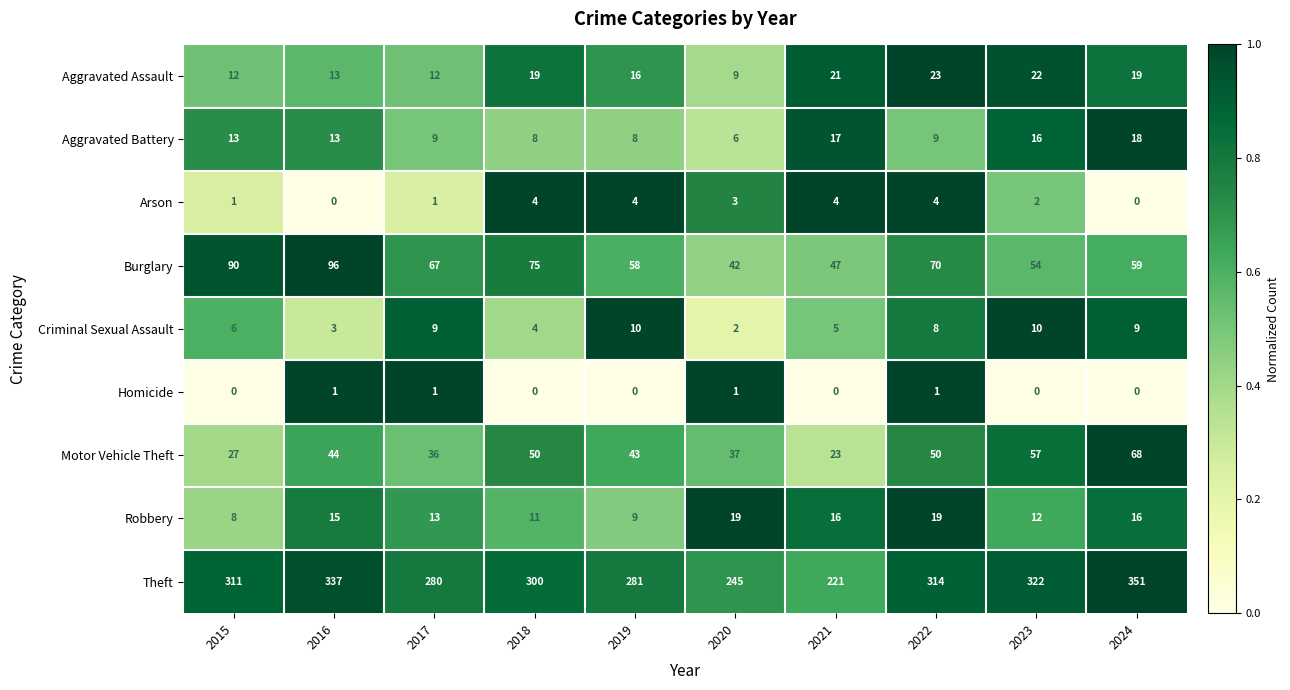

List the series in order of their peak value, lowest first.

Homicide, Arson, Criminal Sexual Assault, Aggravated Battery, Robbery, Aggravated Assault, Motor Vehicle Theft, Burglary, Theft